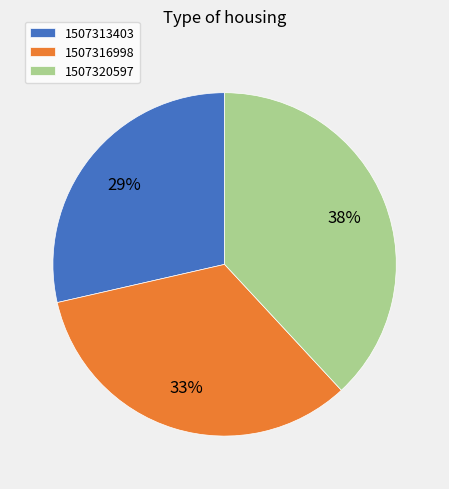

True or false: 1507316998 accounts for 20% of the total.

False